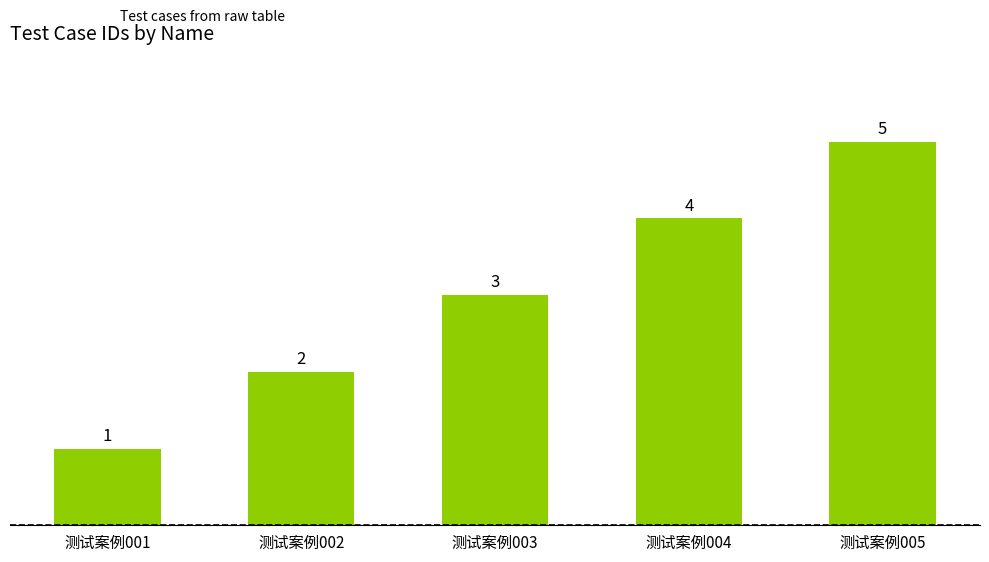

List the labels in order of value, largest first.

测试案例005, 测试案例004, 测试案例003, 测试案例002, 测试案例001